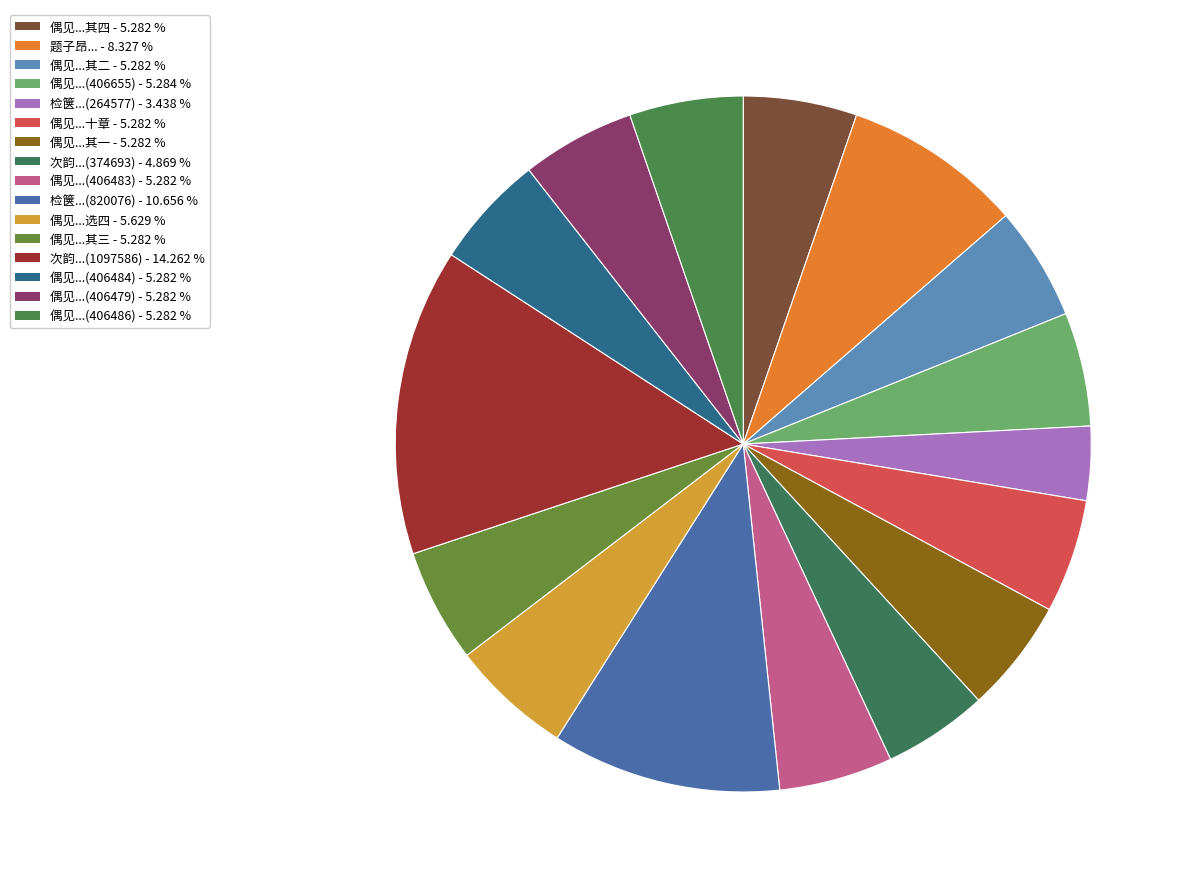

How many slices are in this pie chart?

16